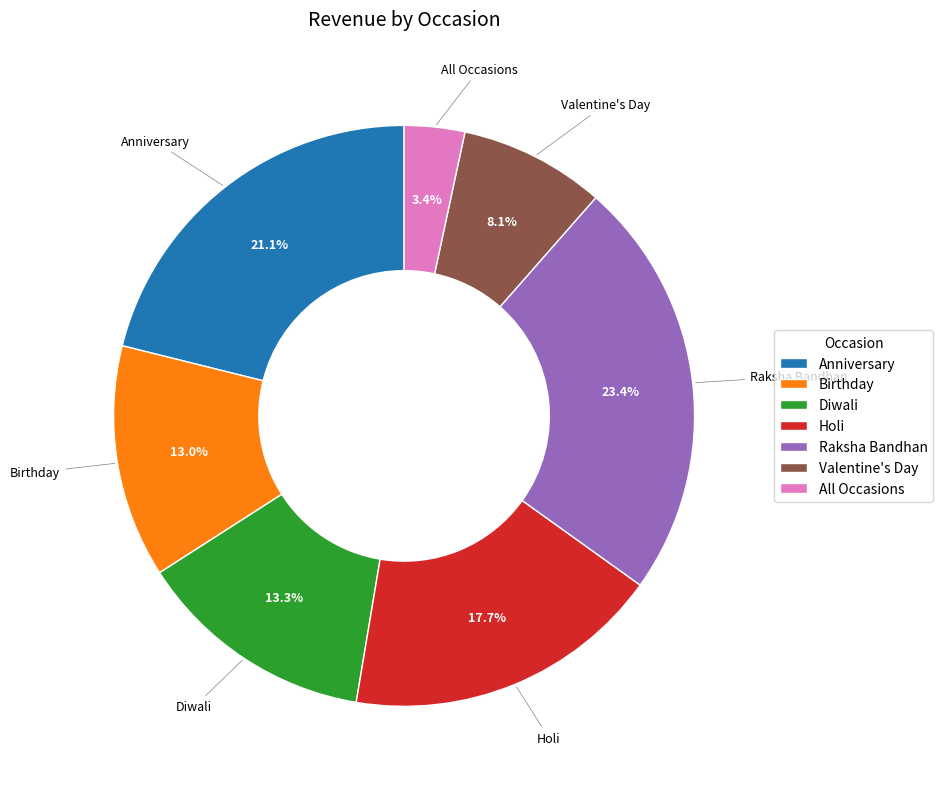

Count the number of slices in the pie.

7